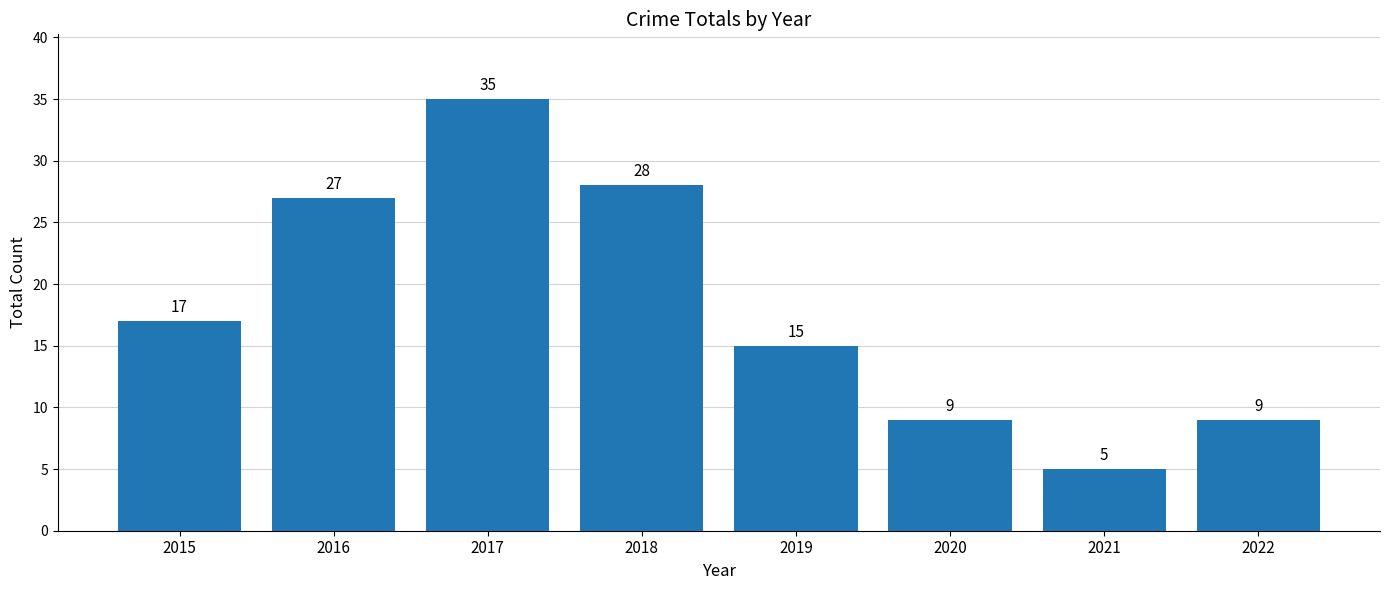

What is the change in value from 2020 to 2021?

-4